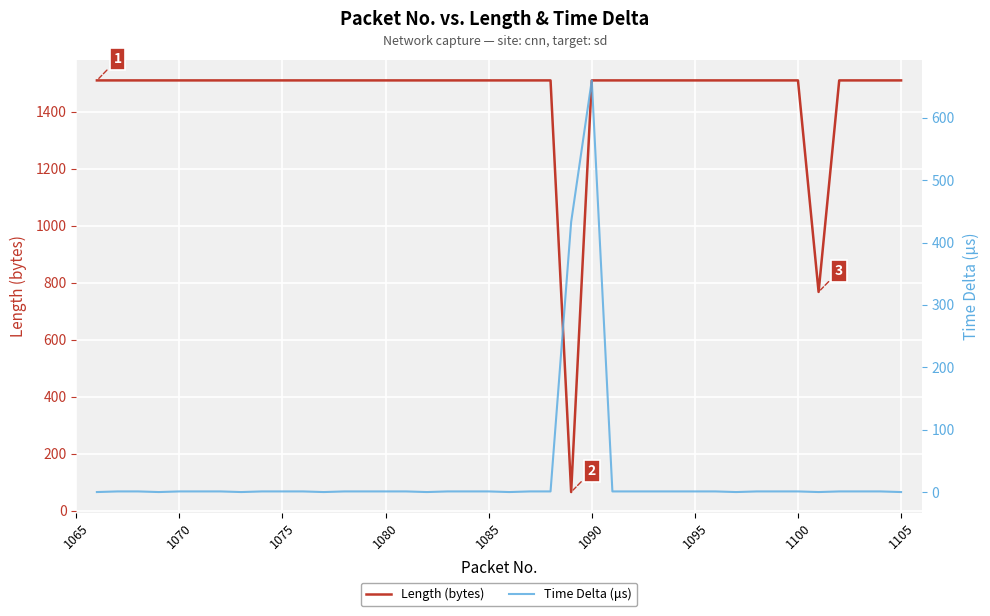

In Length (bytes), how many points are lower than both neighbors (excluding endpoints)?

2